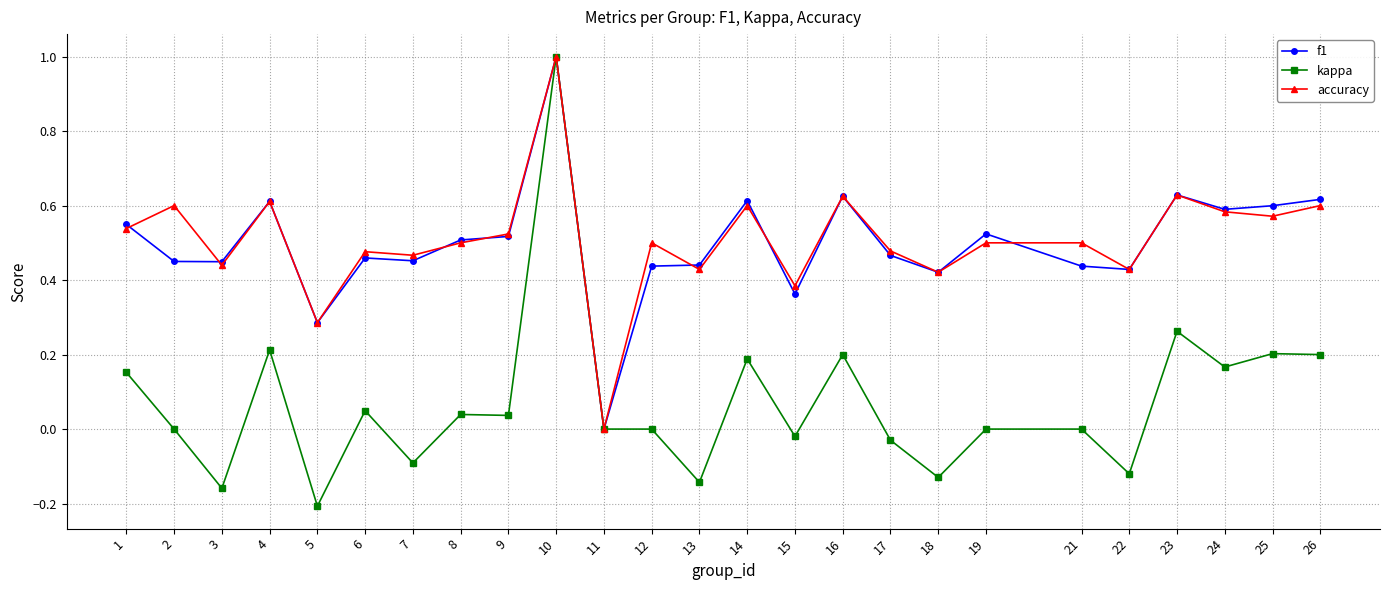

How many f1 values are between 0 and 1?

25